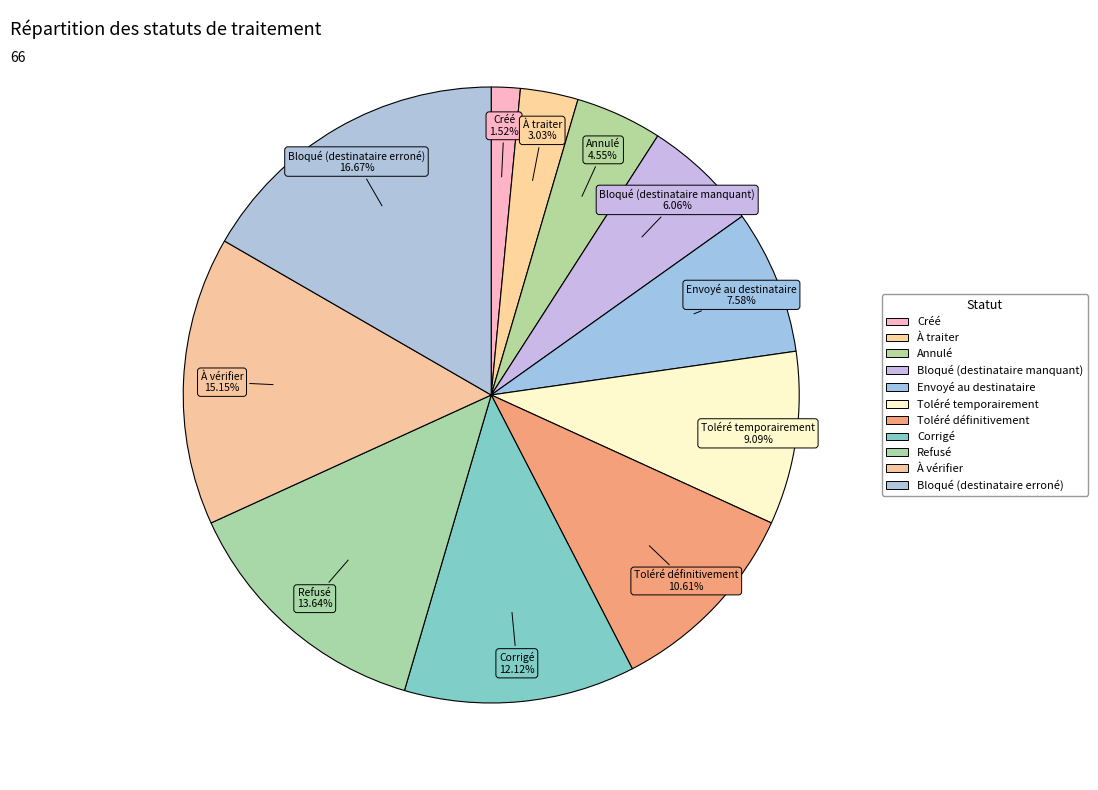

What percentage do Bloqué (destinataire erroné) and À traiter together represent?

19.7%